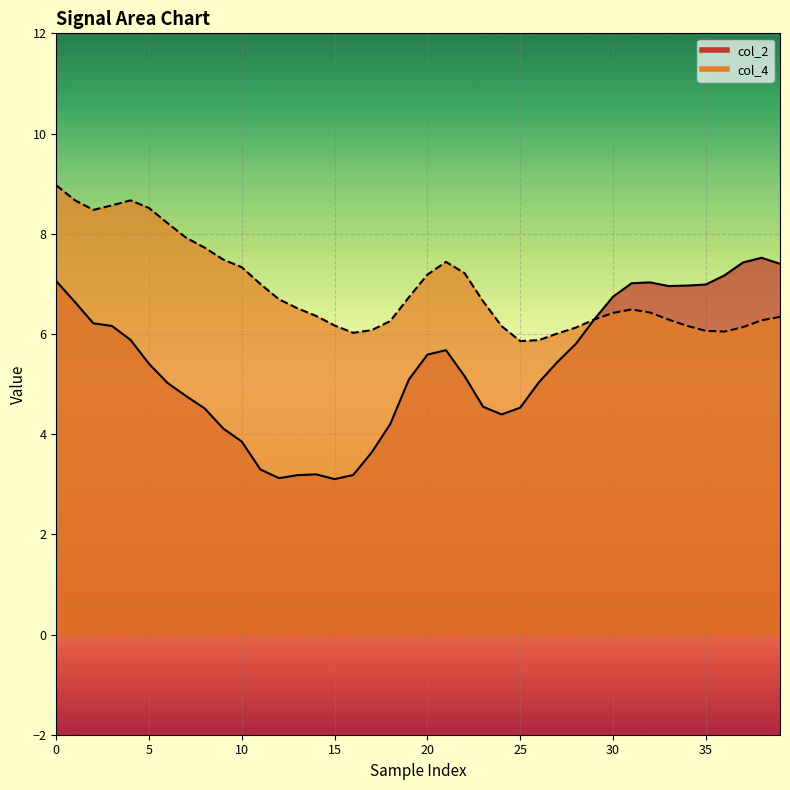

What is the difference between the col_2 values at 18 and 38?

3.3